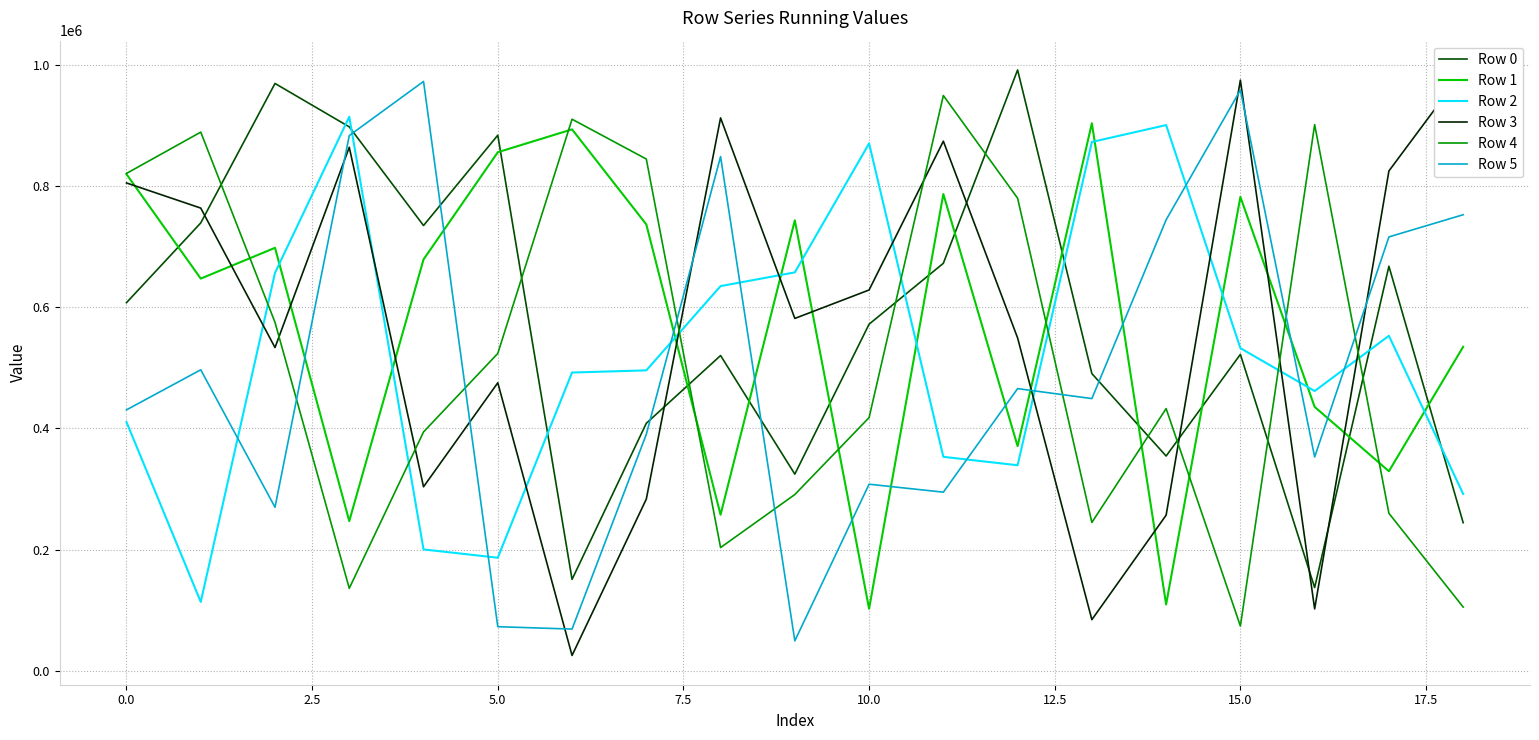

Where does the Row 1 series first go above 678624?

0.0